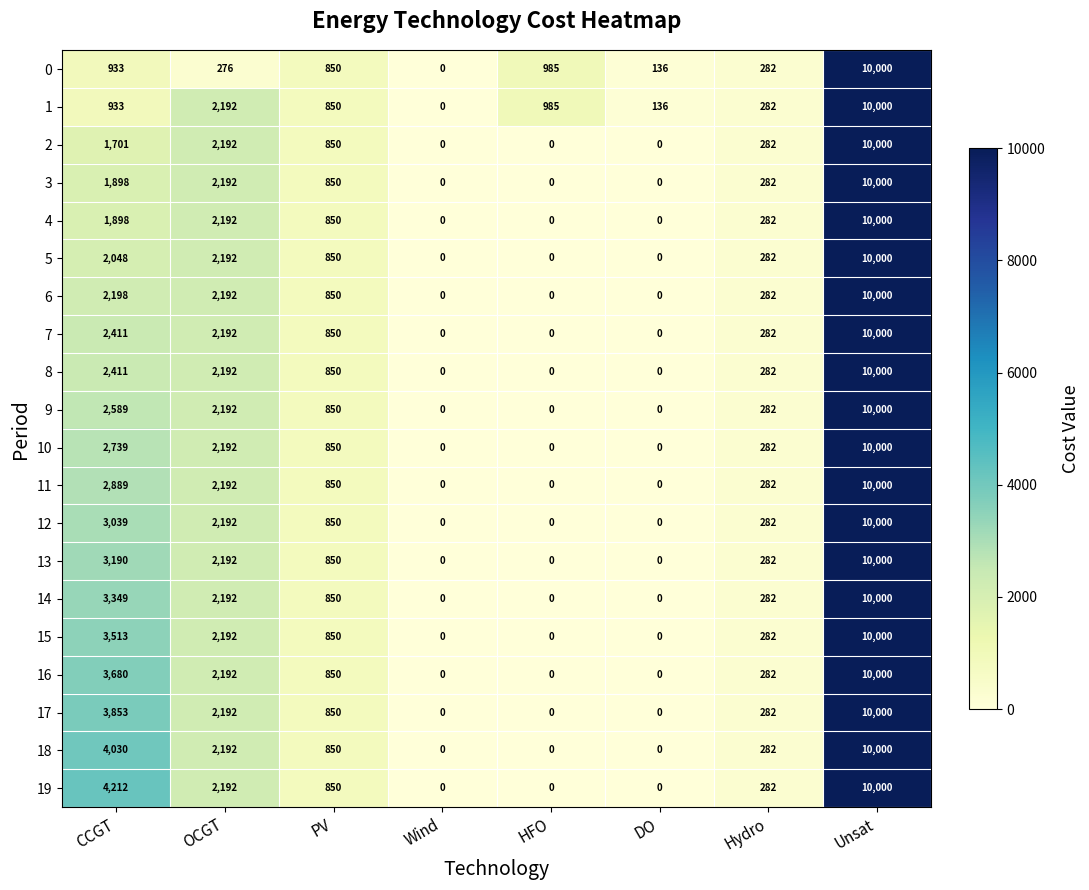

True or false: 18 has a value of 282 at Hydro.

True